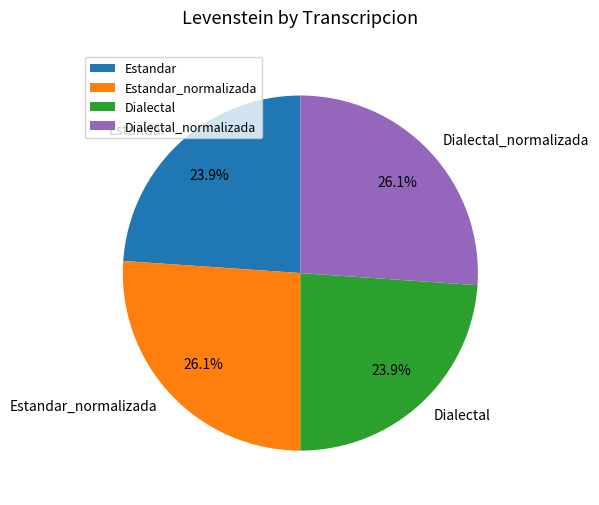

What is the total percentage of Dialectal_normalizada and Dialectal?

50.0%